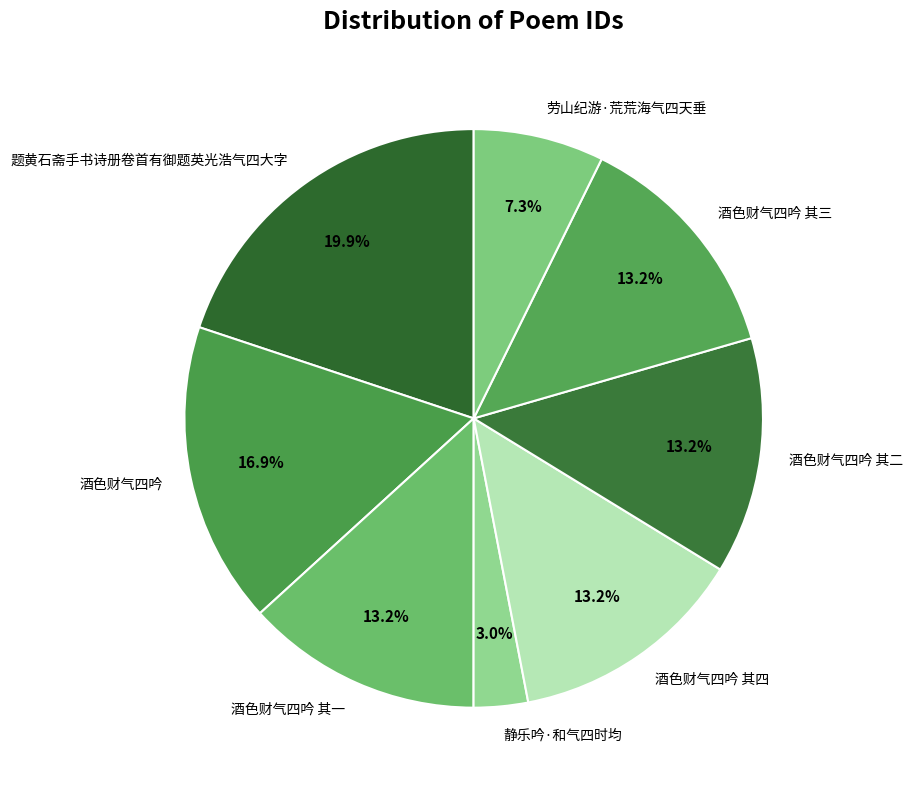

True or false: 酒色财气四吟 accounts for 3% of the total.

False